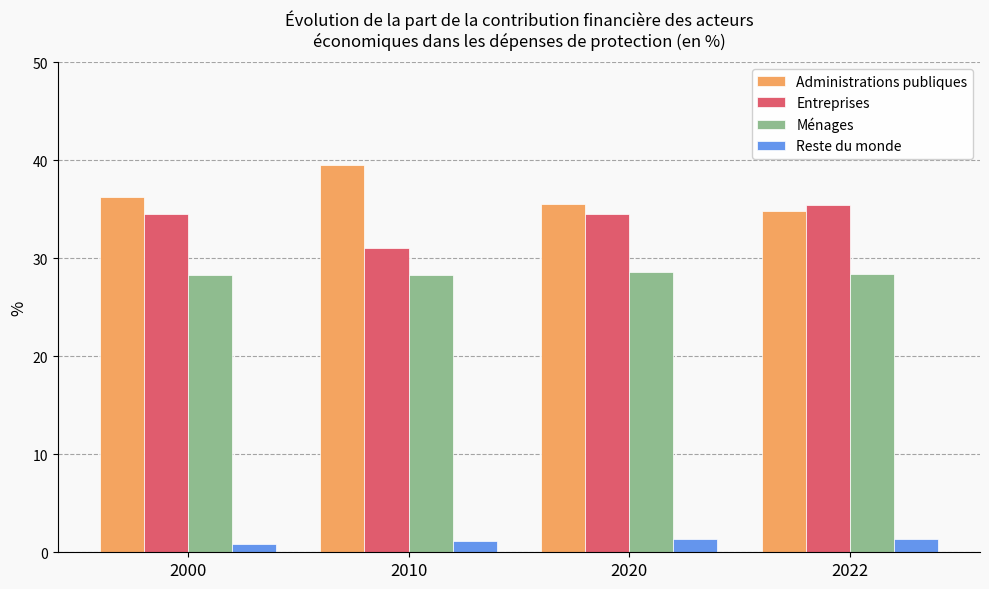

What is the highest value of the Administrations publiques series?

39.5